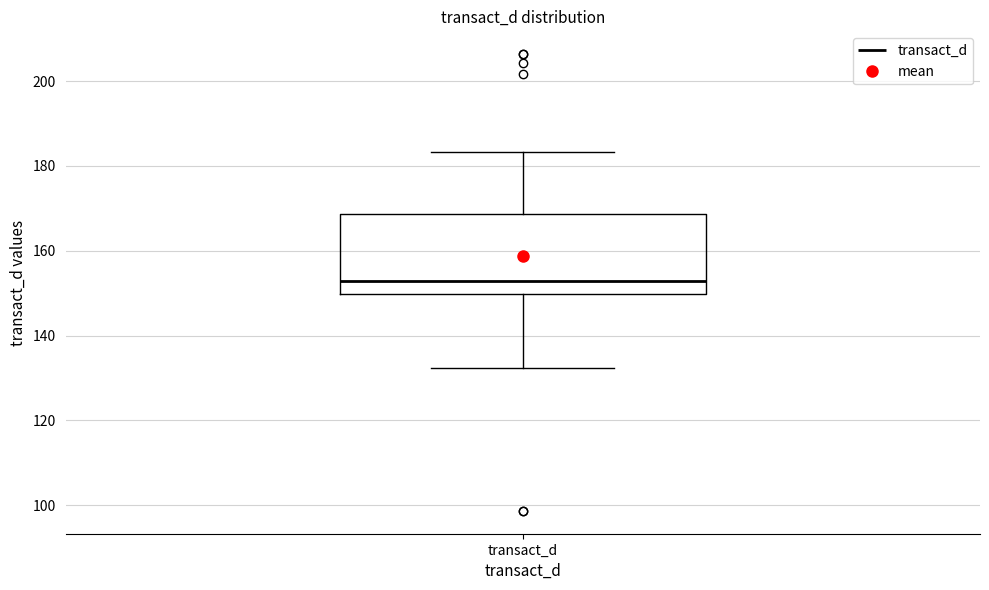

Transcribe this box plot: give where the median line is, the range the box spans, and where the two whiskers end, as read against the y-axis. The values are not printed on the chart, so give them approximately, as read against the axis.

median 152, box 150 to 168, whiskers 132 to 184